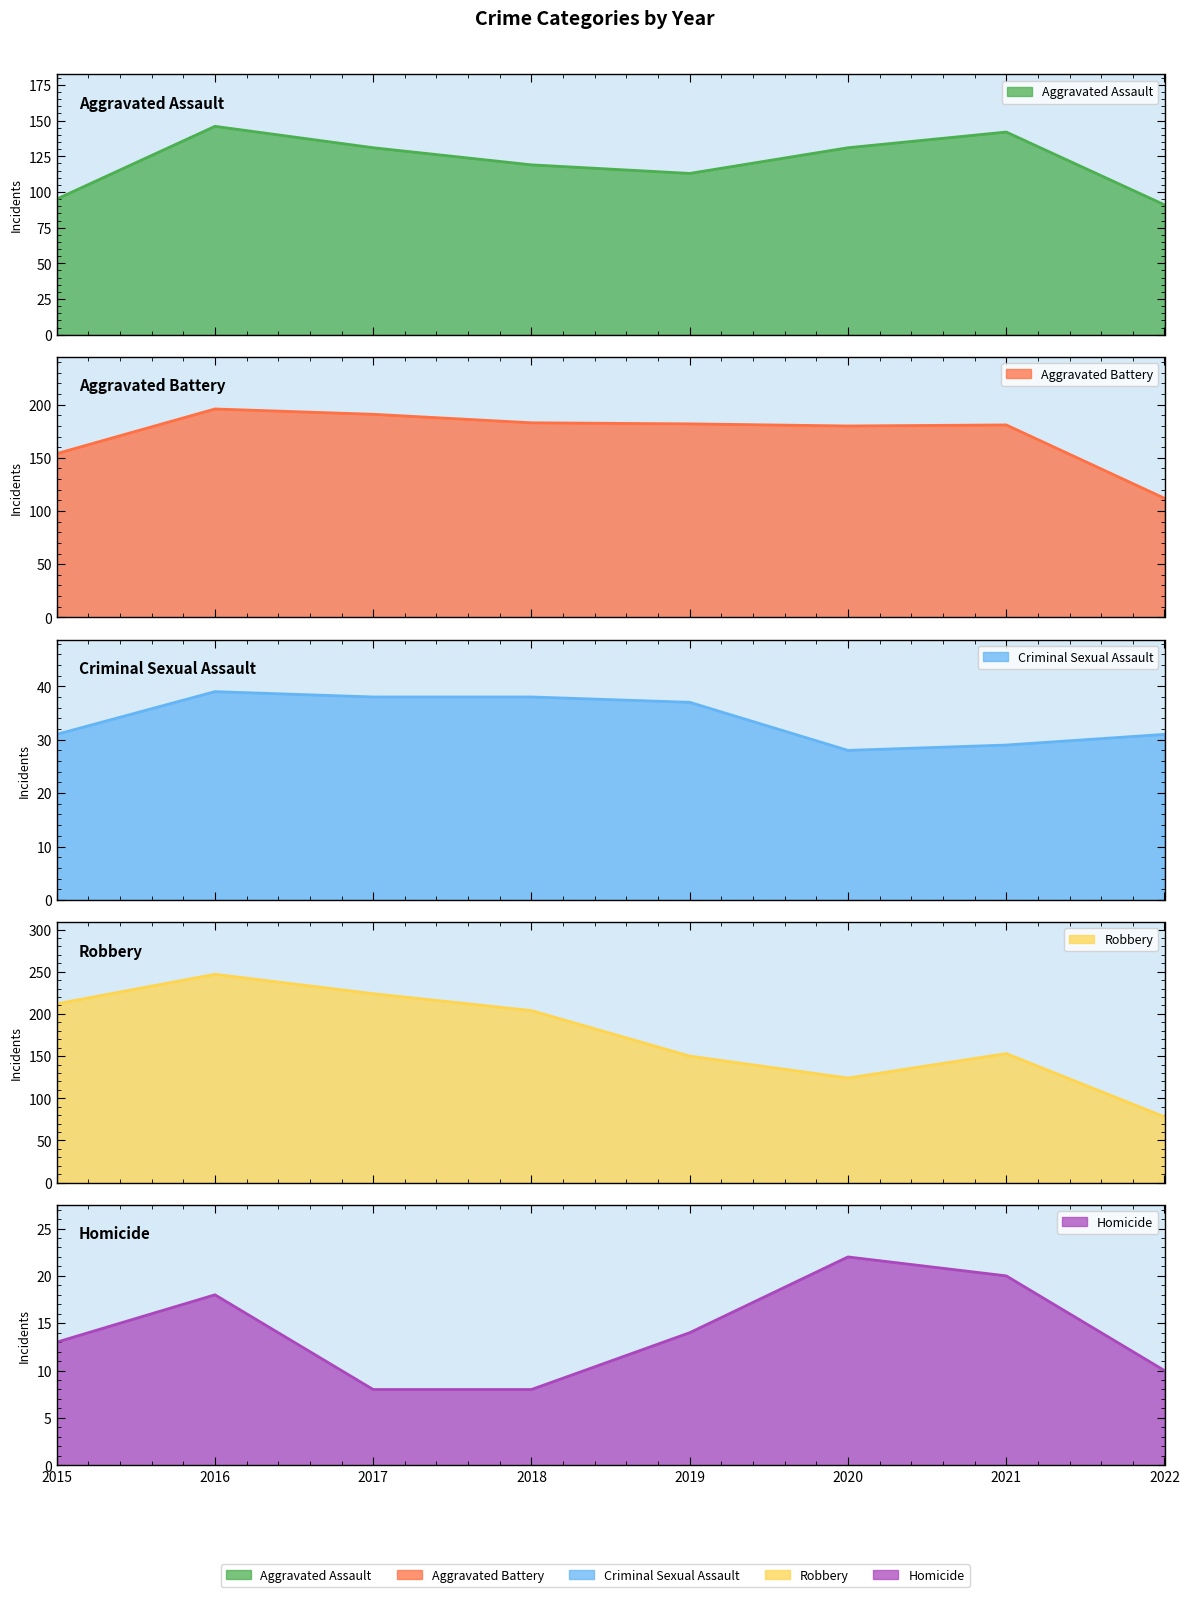

Does the chart display data point markers on the line(s)?

No